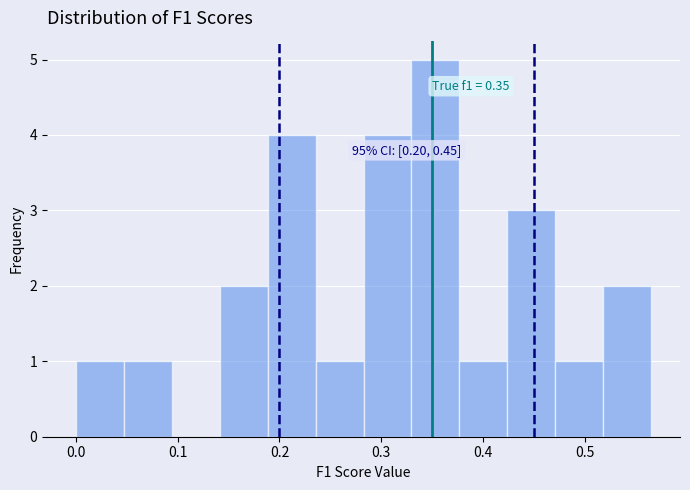

Which range on the x-axis has the tallest bar?

0.33 to 0.38